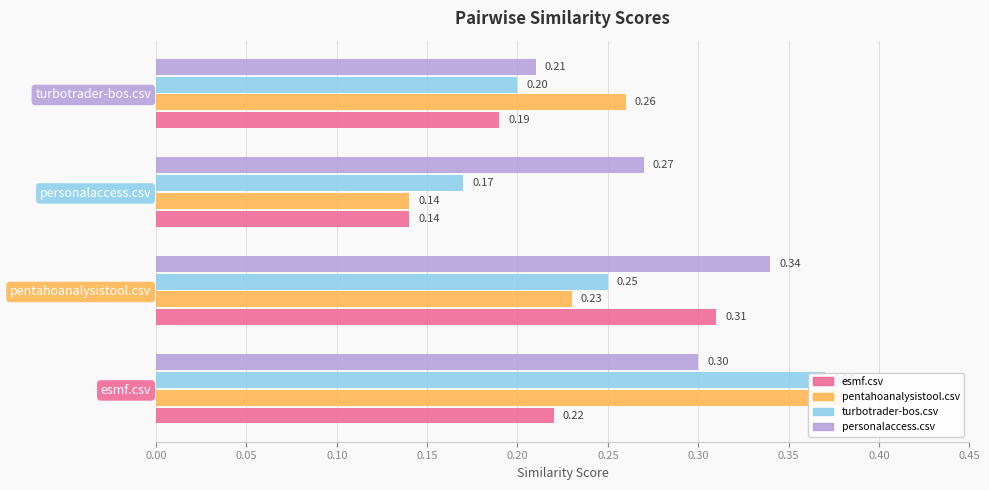

Which series has the largest total across all categories?

personalaccess.csv